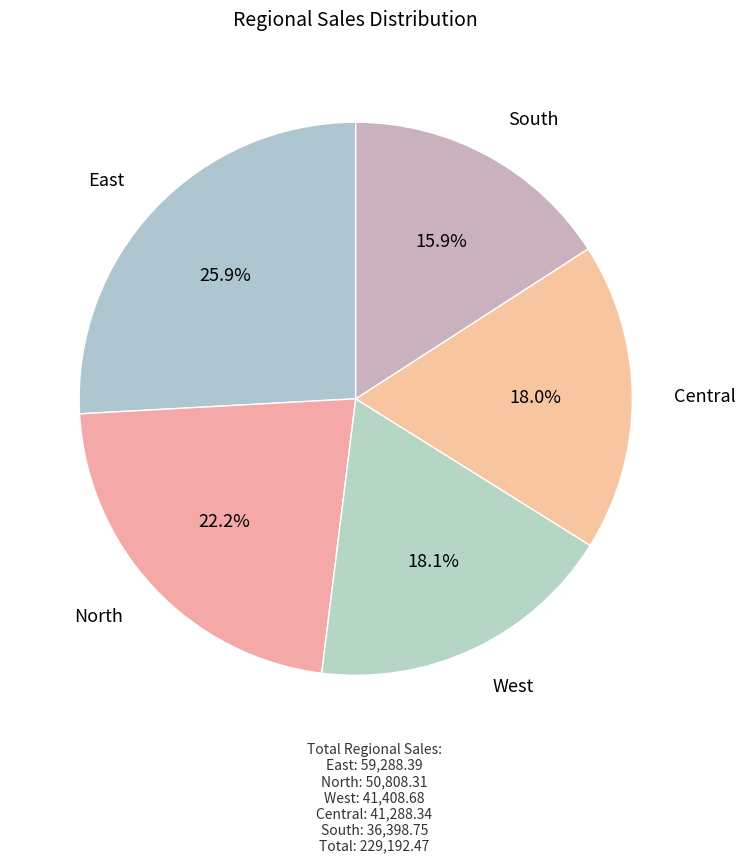

How much of the chart is everything except East?

74.1%